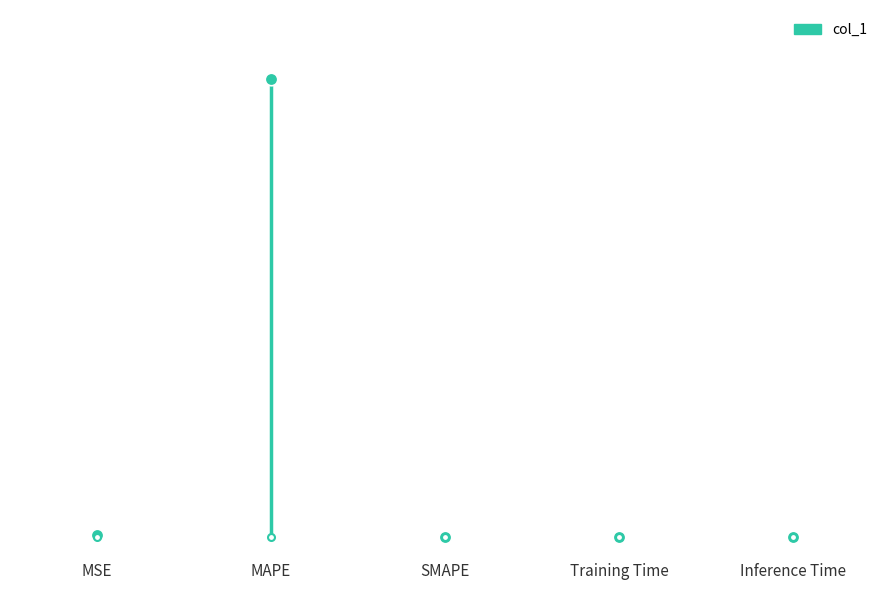

Reading left to right, what are all the values shown in this chart?

0.3	57.1	0.0	0.0	0.0